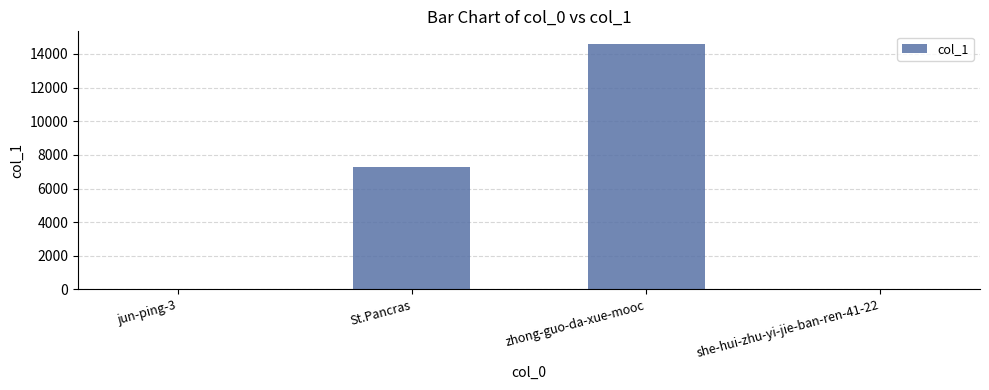

At which category does the chart reach its peak across all series?

zhong-guo-da-xue-mooc